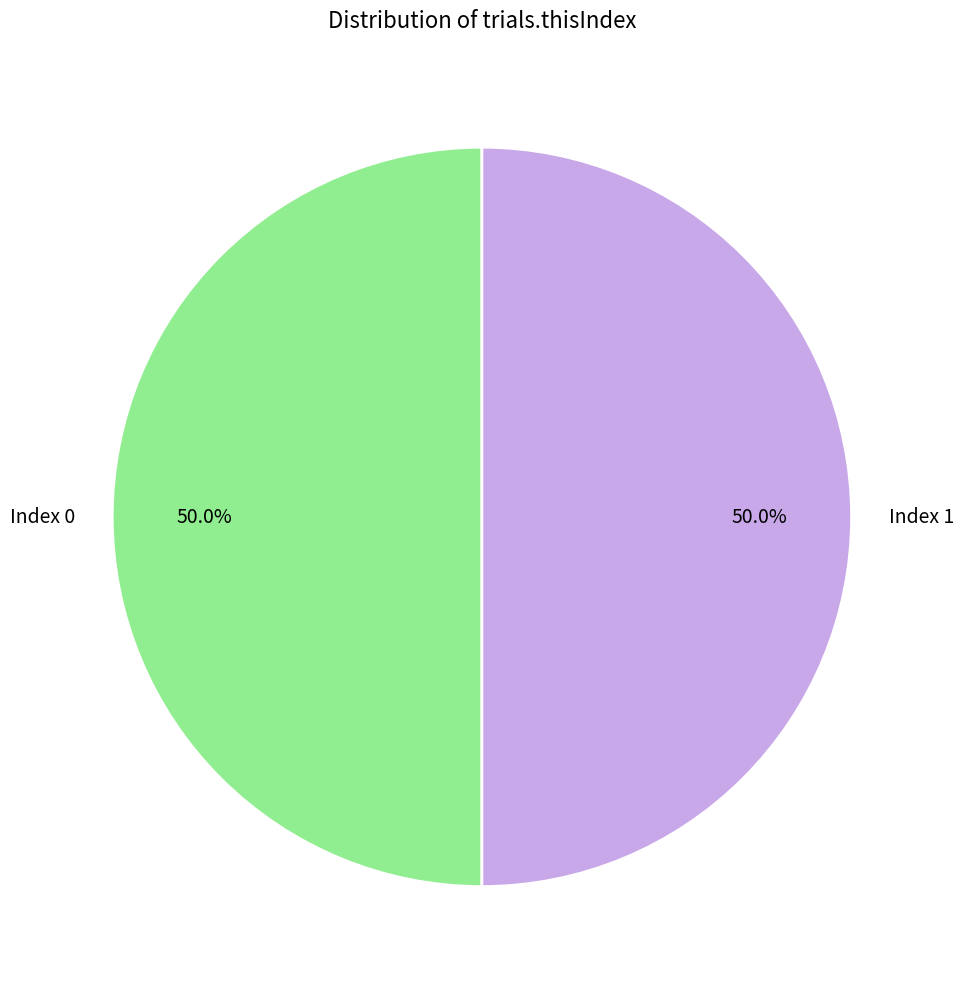

Is the sum of Index 1 and Index 0 greater than half?

Yes